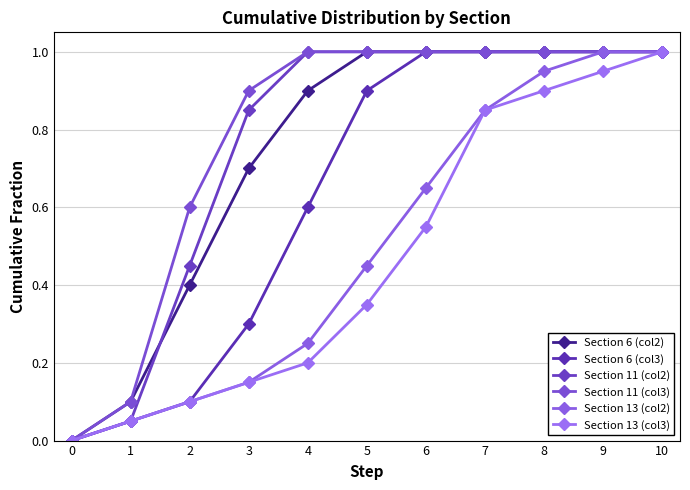

How many data points in Section 11 (col3) are less than 1?

4